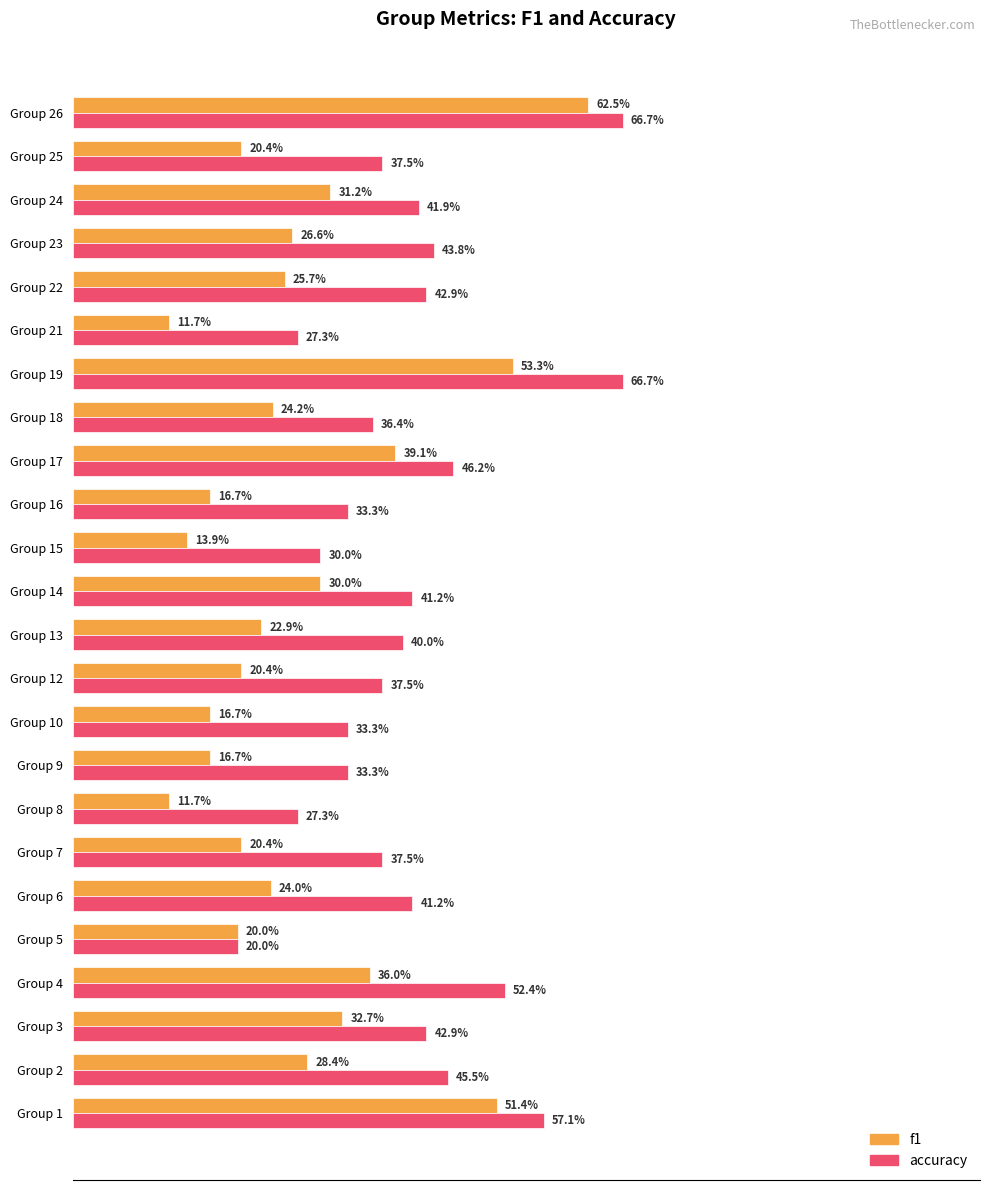

What are all the series names shown in the legend?

f1, accuracy